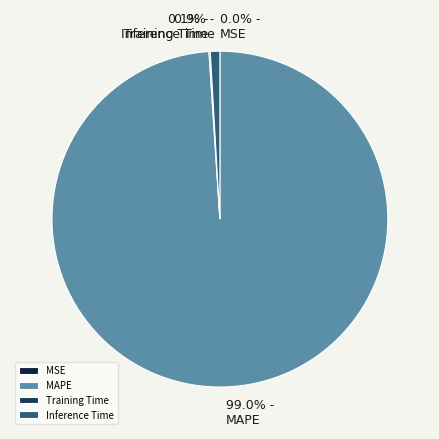

Which category accounts for the majority?

MAPE